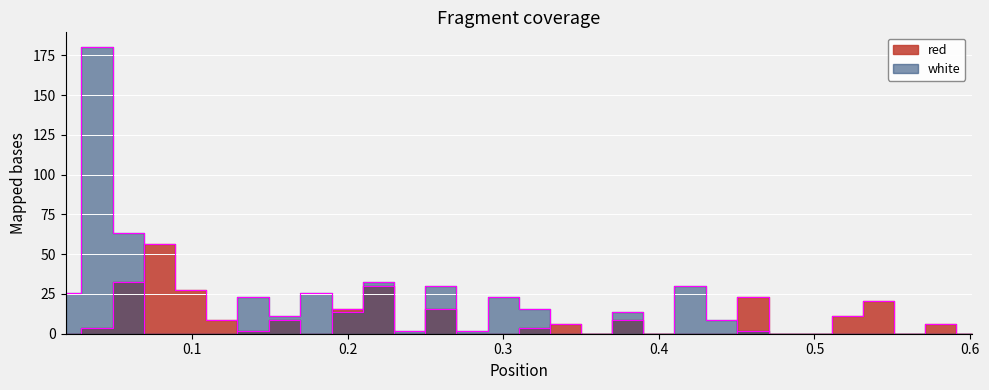

What is the difference between the second highest and minimum values in the white series?

63.5